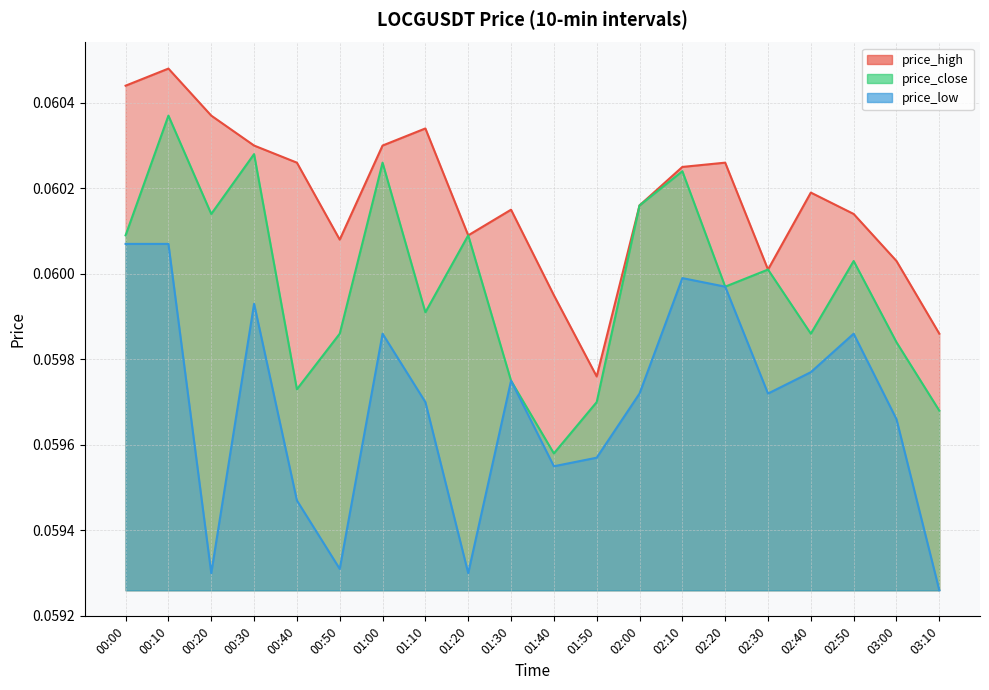

Is the value of price_close at 00:30 greater than the value of price_high at 02:10?

Yes